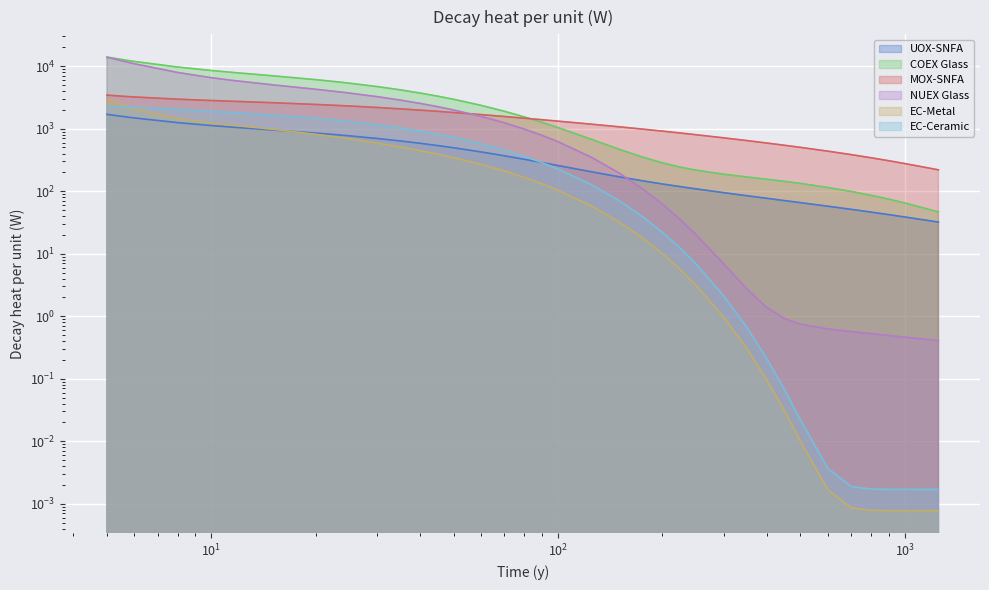

What is the sum of all UOX-SNFA values?

20903.5